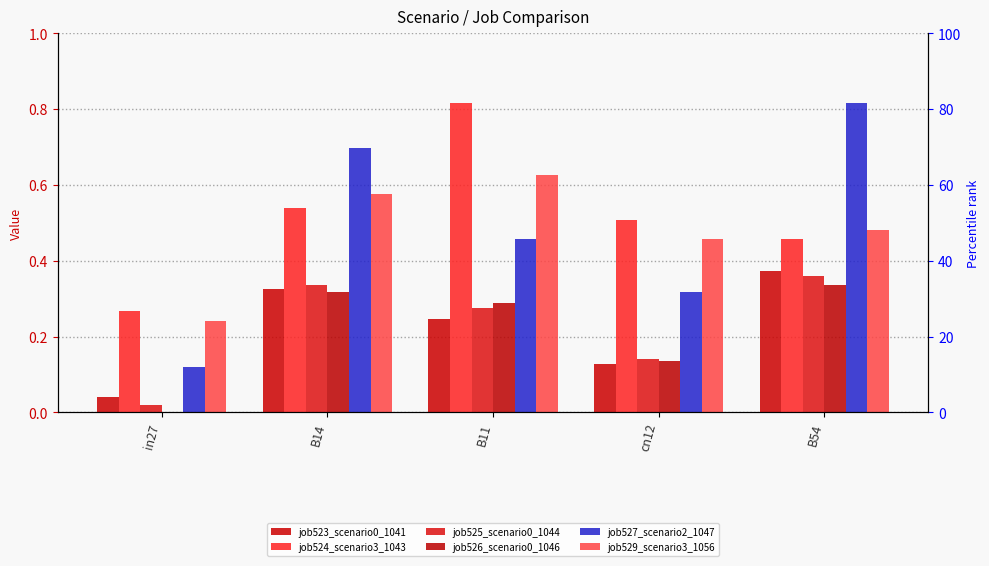

Reading right to left, transcribe all the data shown in this chart.

job523_scenario0_1041: 0.4	0.1	0.2	0.3	0.0
job524_scenario3_1043: 0.5	0.5	0.8	0.5	0.3
job525_scenario0_1044: 0.4	0.1	0.3	0.3	0.0
job526_scenario0_1046: 0.3	0.1	0.3	0.3	0.0
job527_scenario2_1047: 0.8	0.3	0.5	0.7	0.1
job529_scenario3_1056: 0.5	0.5	0.6	0.6	0.2